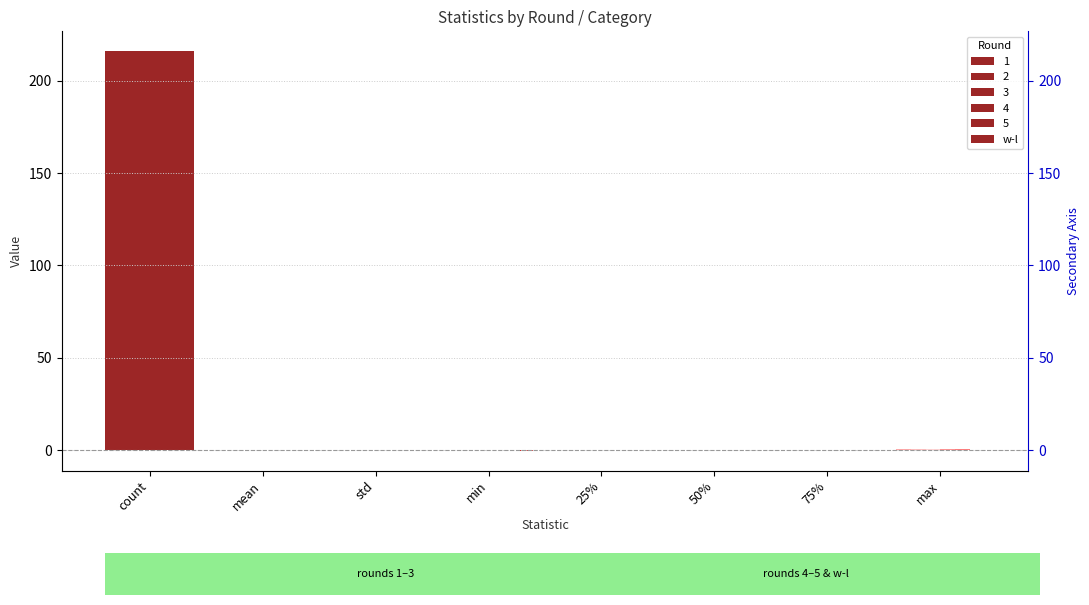

How many positive values are there?

6